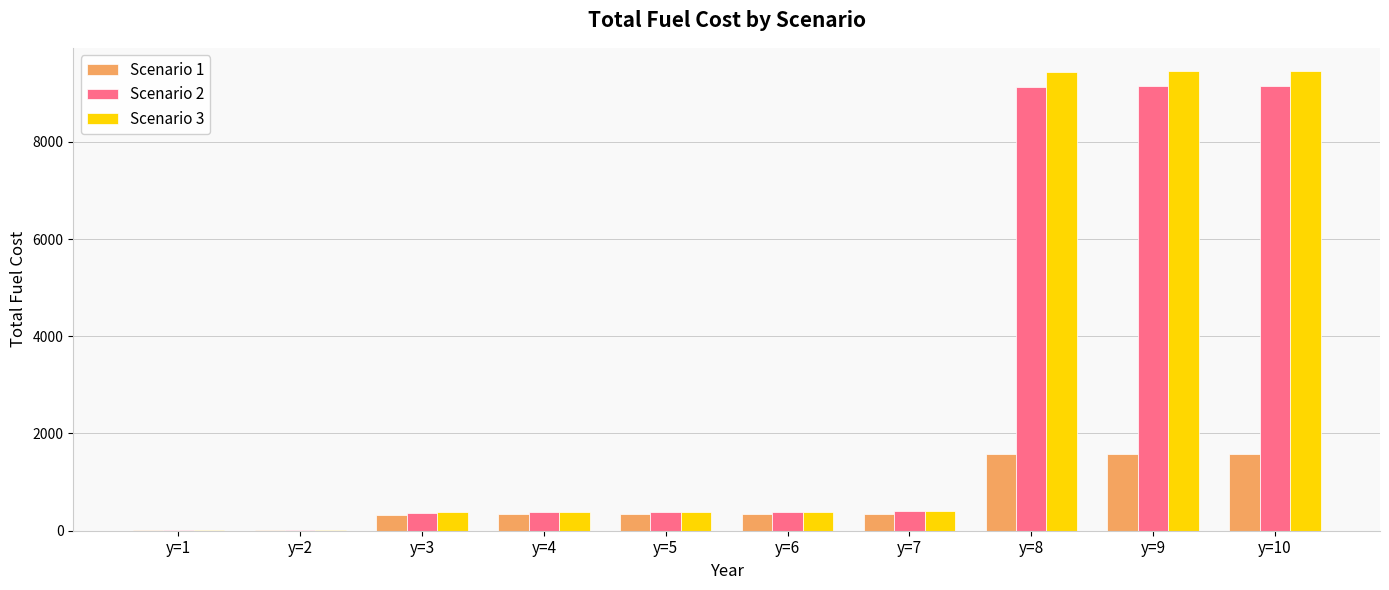

What is the maximum value shown in the chart?

9460.5